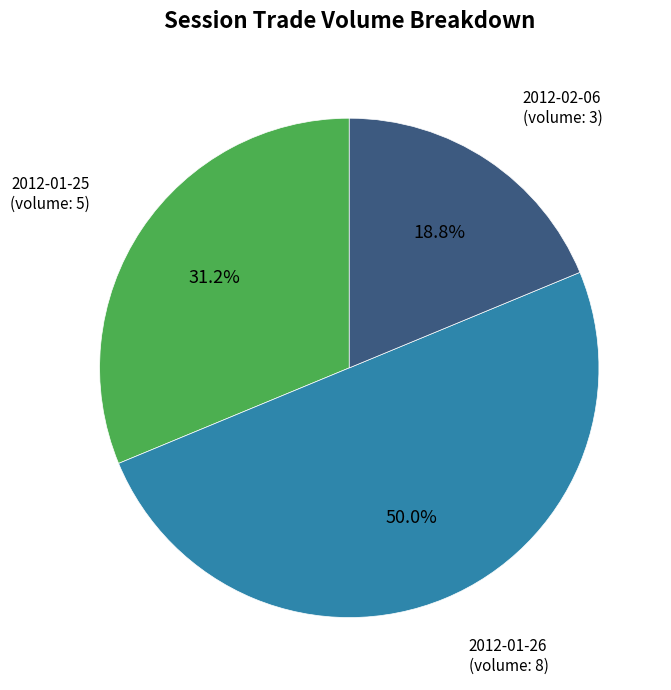

Is there any slice that represents more than half of the pie?

No